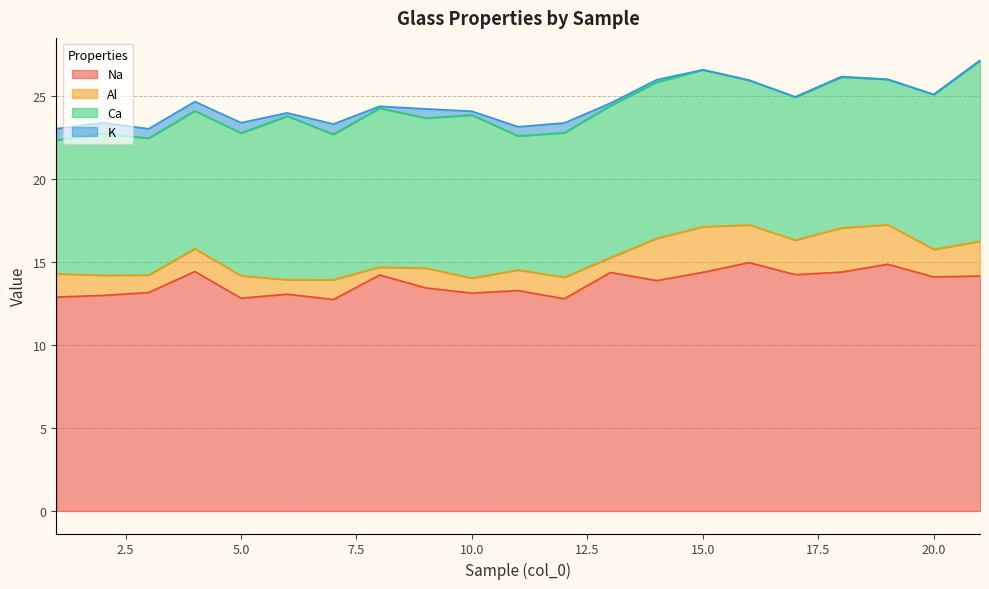

What is the sum of all Ca values?

188.9